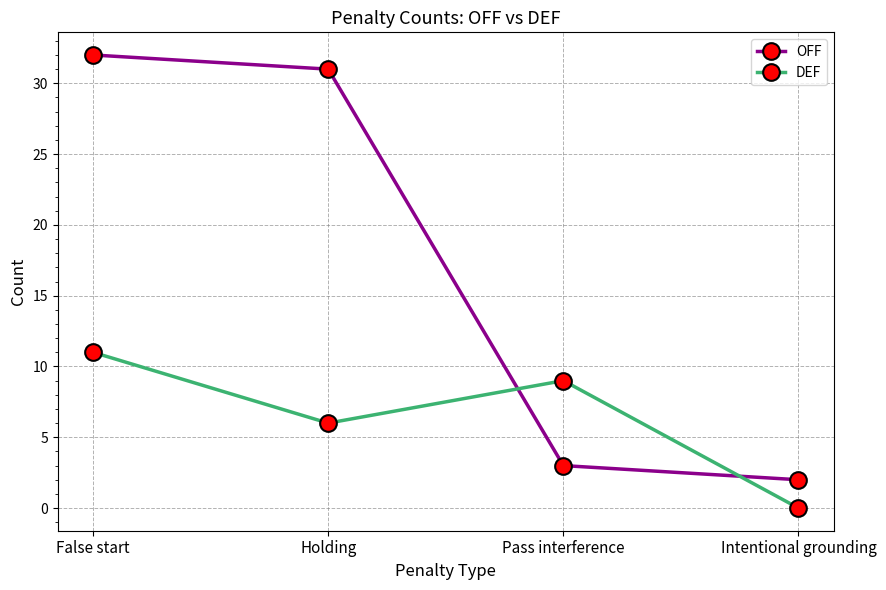

Reading left to right, transcribe all the data shown in this chart.

OFF: False start=32	Holding=31	Pass interference=3	Intentional grounding=2
DEF: False start=11	Holding=6	Pass interference=9	Intentional grounding=0